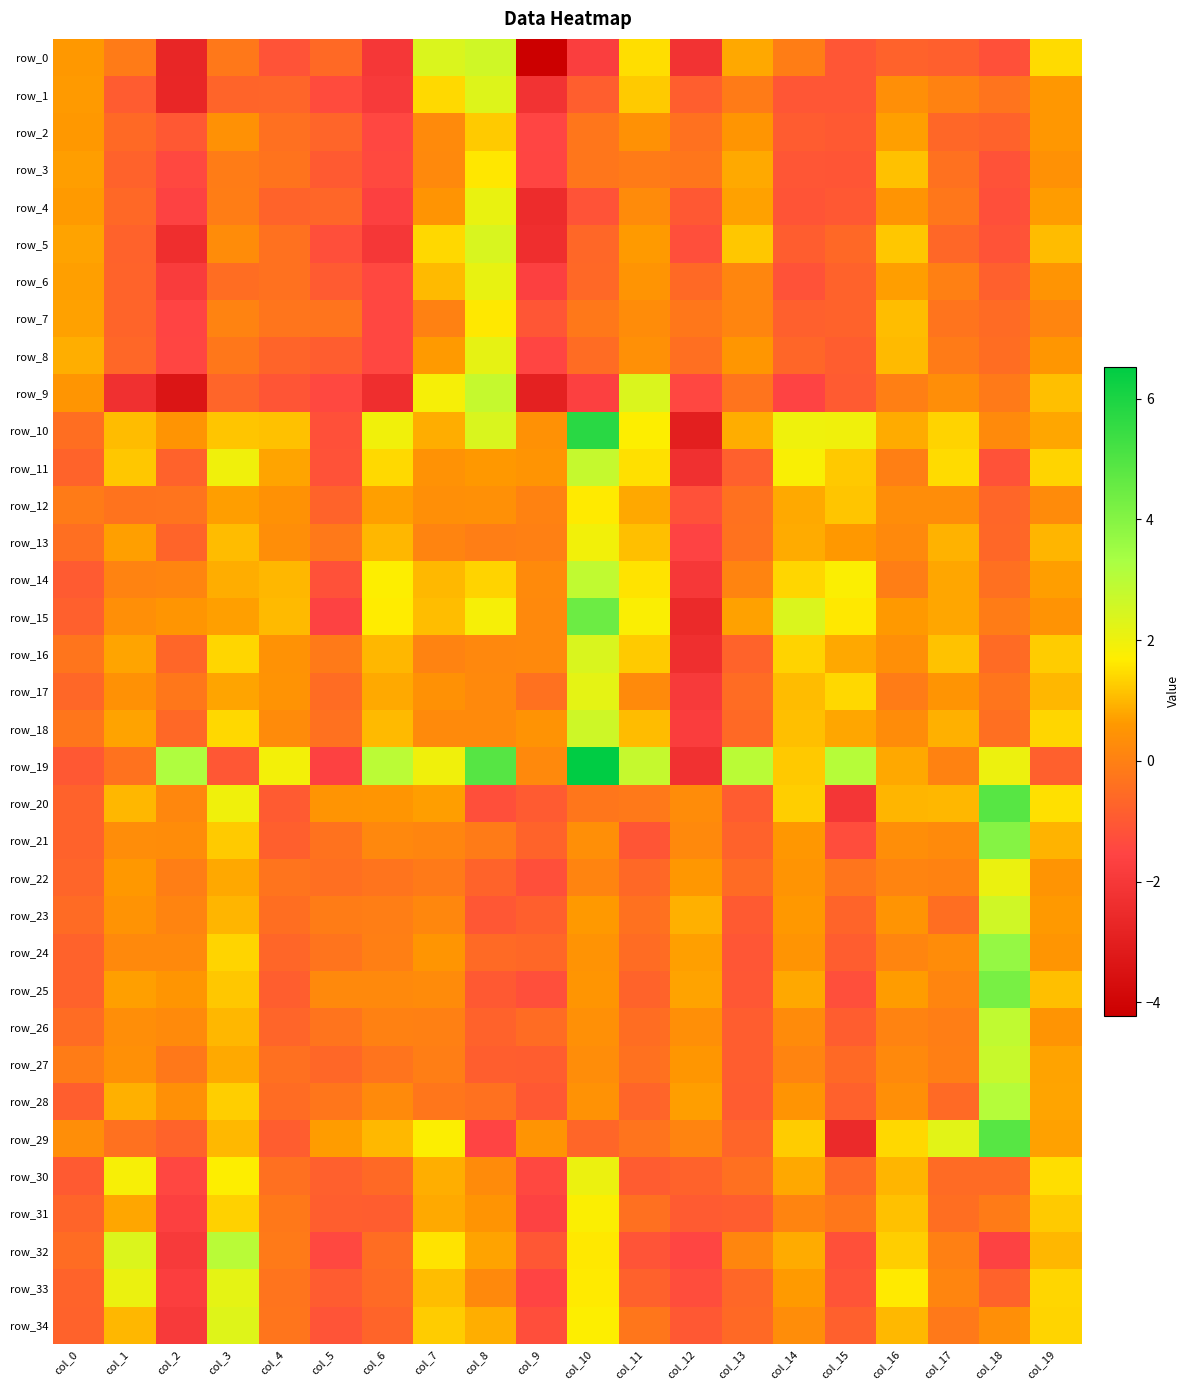

Which series has the largest range (max minus min)?

row_19